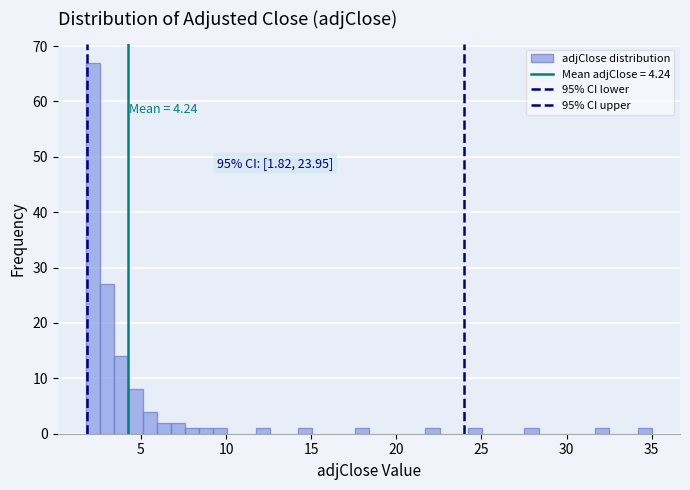

Read against the x-axis, roughly where is the centre of the tallest bar?

2.0